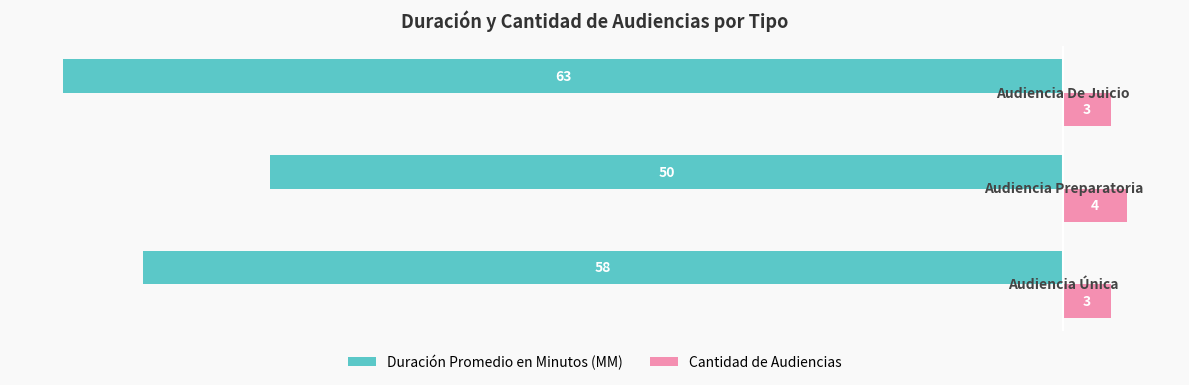

Which series has the largest total across all categories?

Cantidad de Audiencias